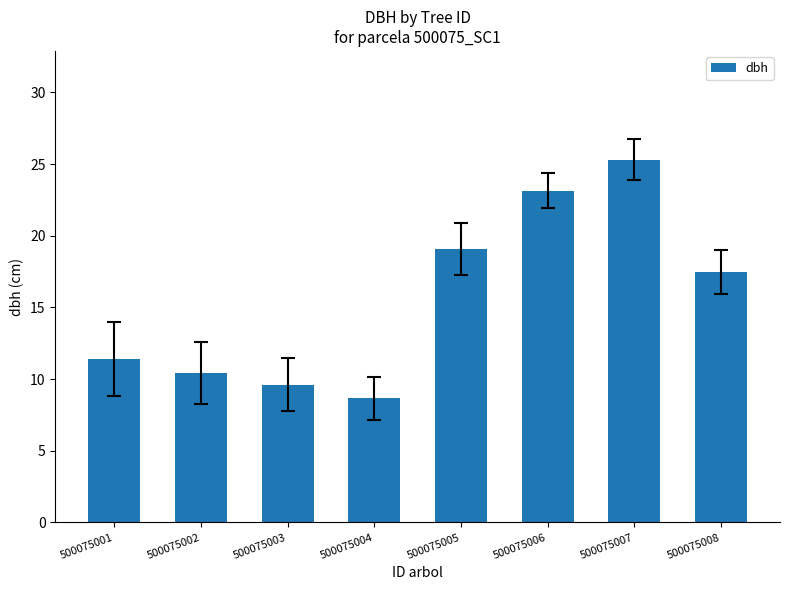

What is the value of the 5th bar from the left?

19.1